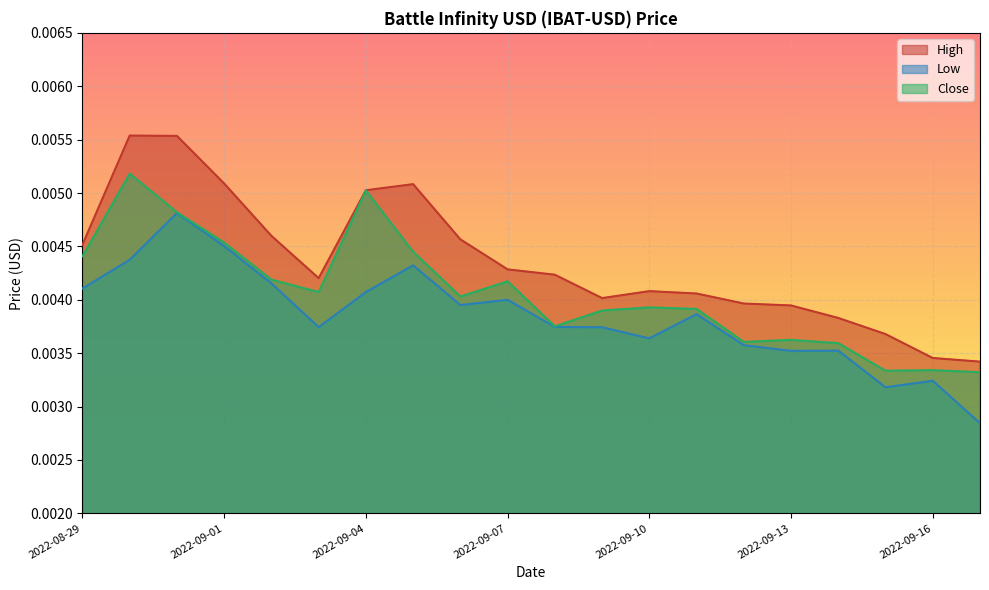

Where is the first local maximum for High?

2022-08-30